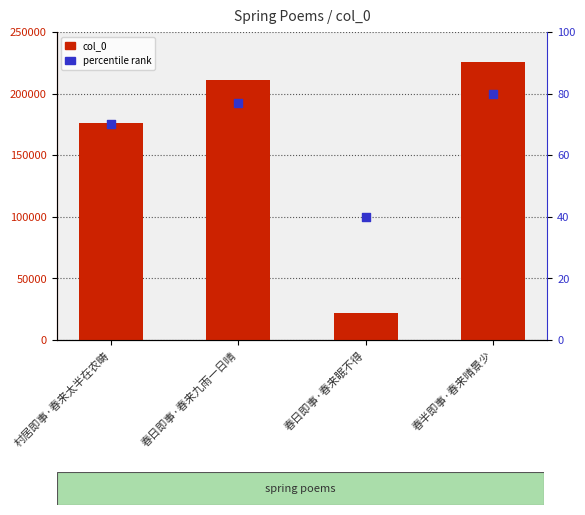

Which series has the widest spread of Y values?

col_0